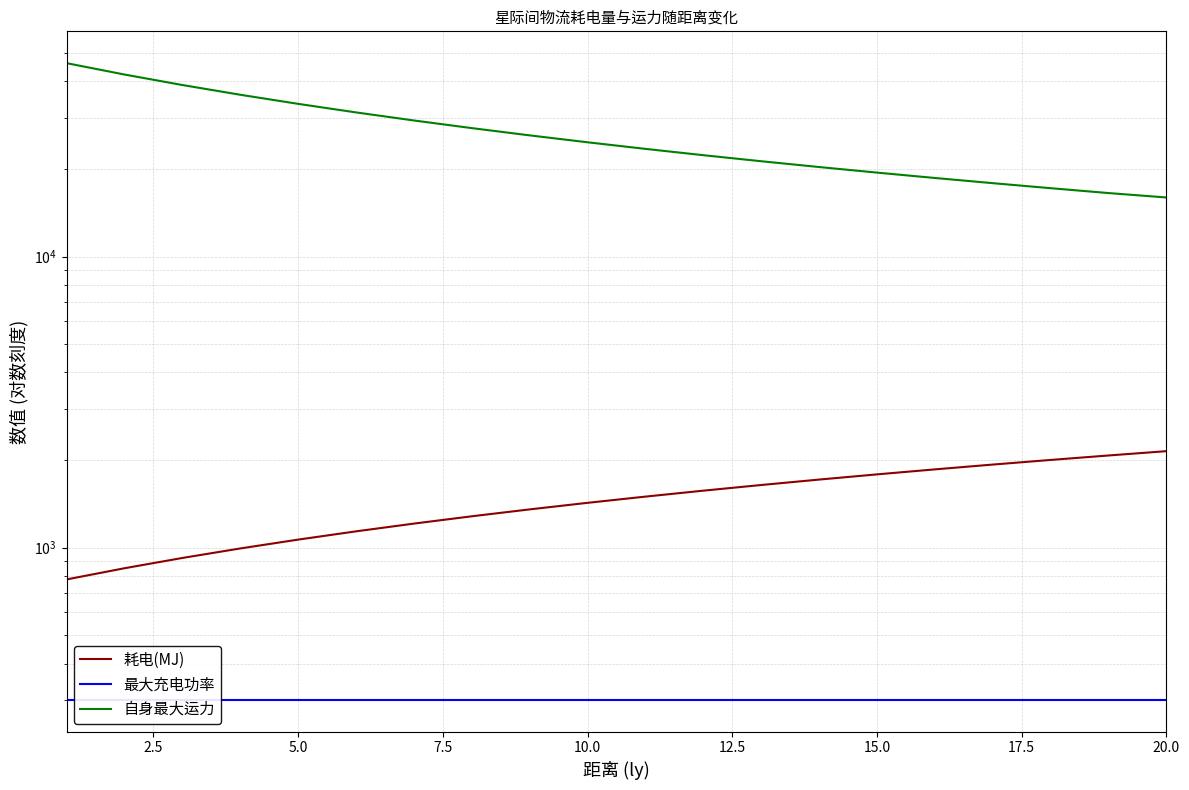

Rank the series by their maximum value, from lowest to highest.

最大充电功率, 耗电(MJ), 自身最大运力